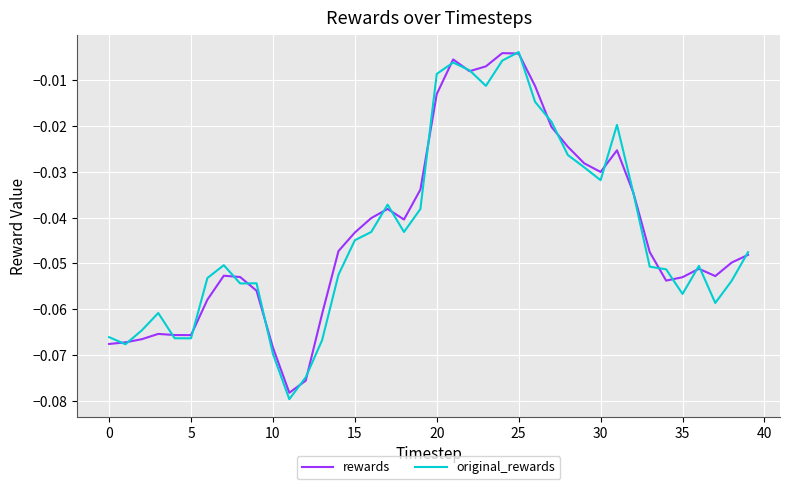

What are all the series names shown in the legend?

rewards, original_rewards